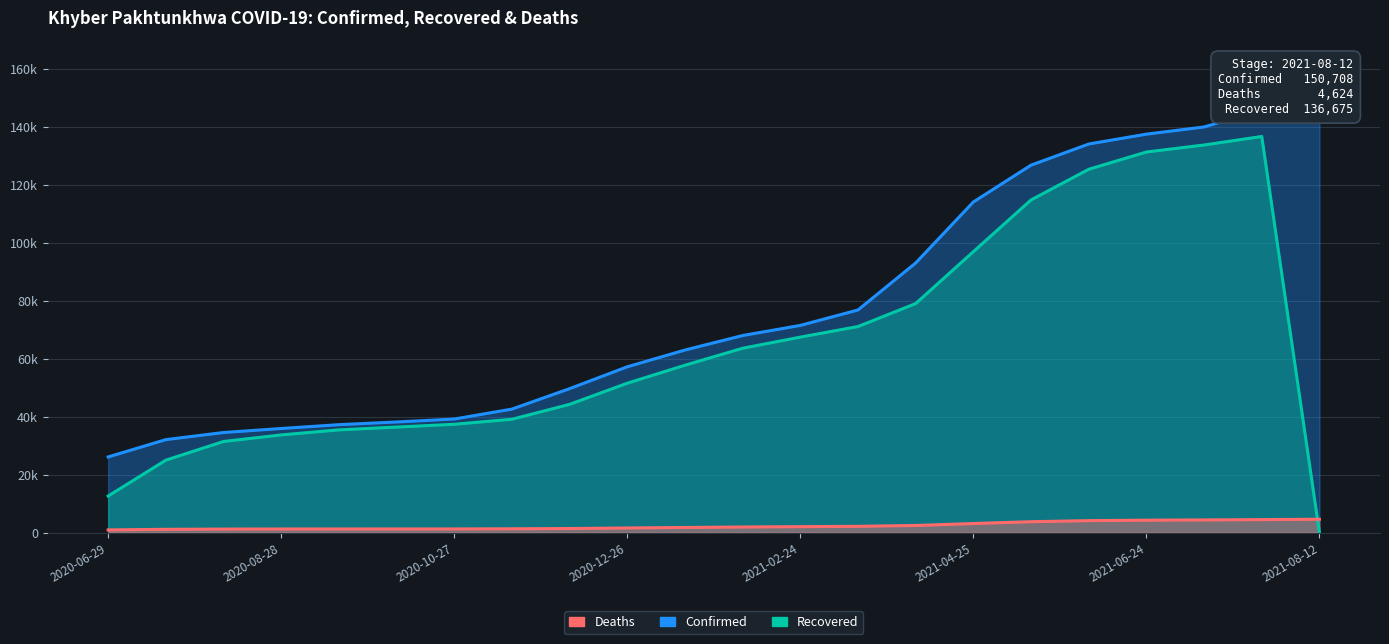

What are all the series names shown in the legend?

Confirmed, Recovered, Deaths